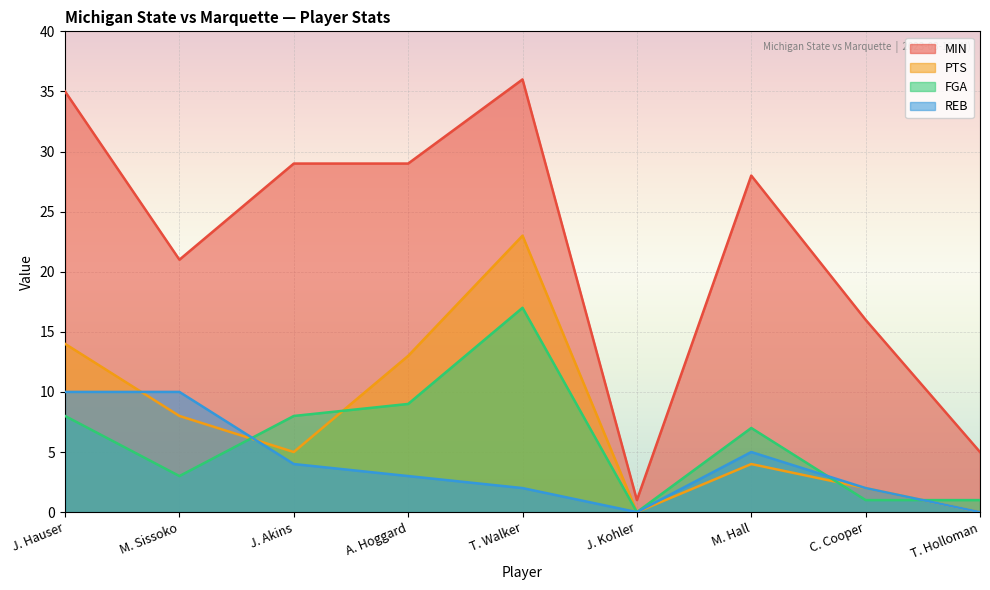

At how many categories does at least one series exceed 1?

8